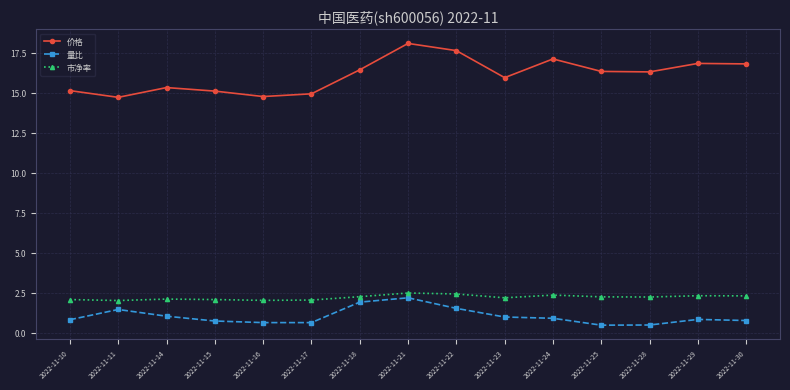

True or false: 市净率 and 价格 intersect in this chart.

False